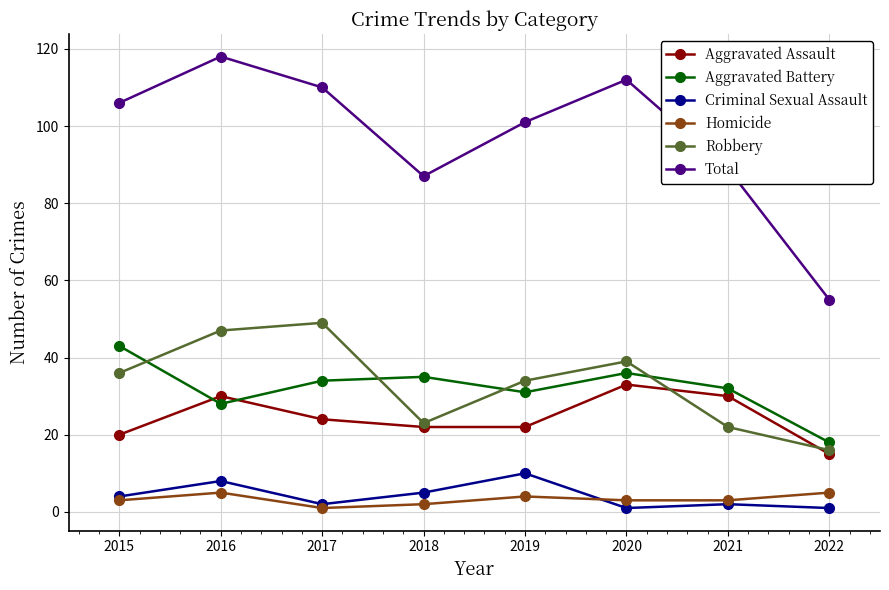

Reading left to right, extract all data points from this chart.

Aggravated Assault: 20	30	24	22	22	33	30	15
Aggravated Battery: 43	28	34	35	31	36	32	18
Criminal Sexual Assault: 4	8	2	5	10	1	2	1
Homicide: 3	5	1	2	4	3	3	5
Robbery: 36	47	49	23	34	39	22	16
Total: 106	118	110	87	101	112	89	55